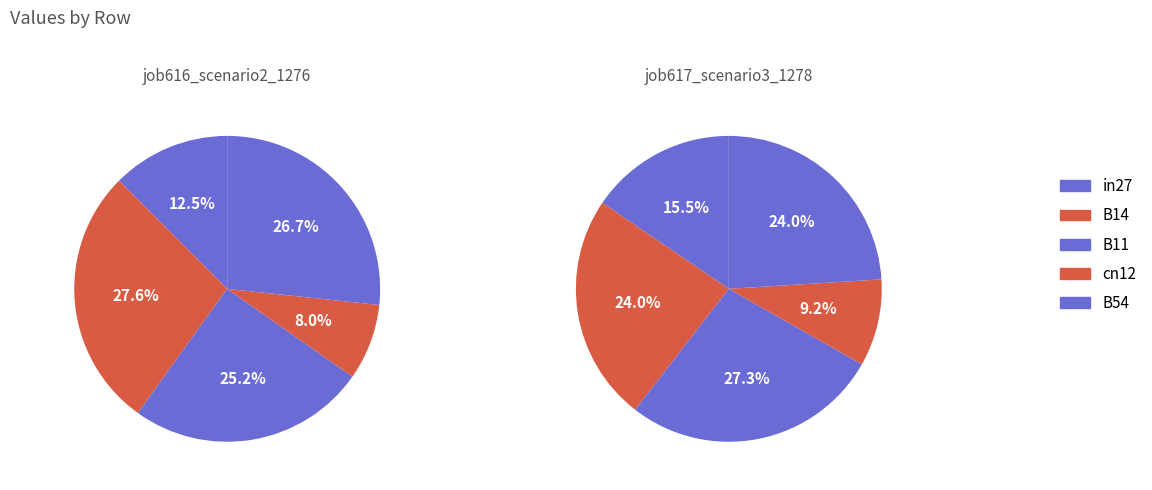

How many slices are in this pie chart?

5